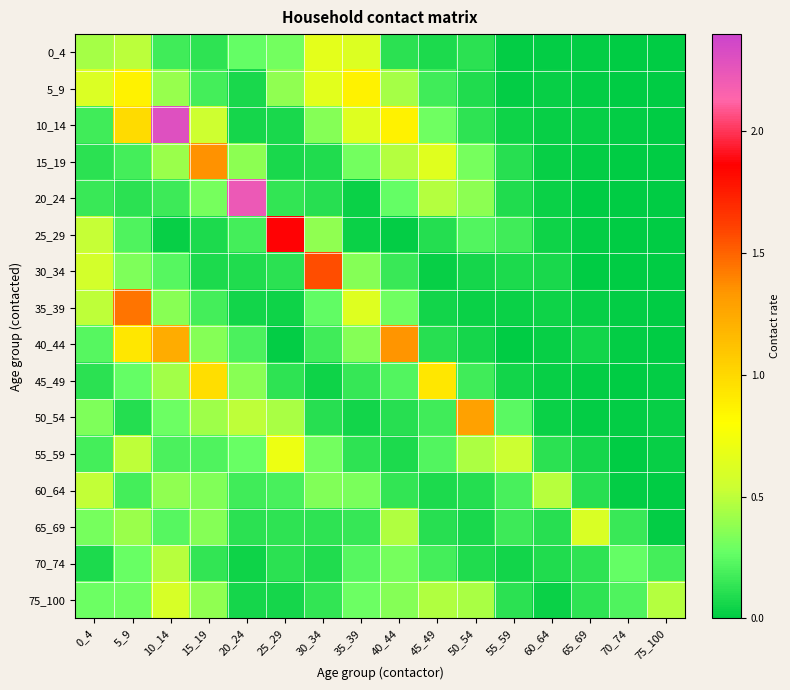

Reading left to right, extract all data points from this chart.

0_4: 0_4=0.4	5_9=0.5	10_14=0.2	15_19=0.1	20_24=0.3	25_29=0.3	30_34=0.7	35_39=0.6	40_44=0.1	45_49=0.1	50_54=0.1	55_59=0.0	60_64=0.0	65_69=0.0	70_74=0.0	75_100=0.0
5_9: 0_4=0.6	5_9=0.9	10_14=0.4	15_19=0.2	20_24=0.1	25_29=0.4	30_34=0.6	35_39=0.9	40_44=0.4	45_49=0.2	50_54=0.1	55_59=0.0	60_64=0.0	65_69=0.0	70_74=0.0	75_100=0.0
10_14: 0_4=0.2	5_9=1.0	10_14=2.3	15_19=0.5	20_24=0.1	25_29=0.1	30_34=0.3	35_39=0.6	40_44=0.9	45_49=0.3	50_54=0.1	55_59=0.0	60_64=0.0	65_69=0.0	70_74=0.0	75_100=0.0
15_19: 0_4=0.1	5_9=0.2	10_14=0.4	15_19=1.4	20_24=0.4	25_29=0.1	30_34=0.1	35_39=0.3	40_44=0.5	45_49=0.6	50_54=0.3	55_59=0.1	60_64=0.0	65_69=0.0	70_74=0.0	75_100=0.0
20_24: 0_4=0.2	5_9=0.1	10_14=0.2	15_19=0.3	20_24=2.2	25_29=0.1	30_34=0.1	35_39=0.0	40_44=0.3	45_49=0.5	50_54=0.4	55_59=0.1	60_64=0.0	65_69=0.0	70_74=0.0	75_100=0.0
25_29: 0_4=0.5	5_9=0.2	10_14=0.0	15_19=0.1	20_24=0.2	25_29=1.9	30_34=0.4	35_39=0.0	40_44=0.0	45_49=0.1	50_54=0.2	55_59=0.2	60_64=0.0	65_69=0.0	70_74=0.0	75_100=0.0
30_34: 0_4=0.6	5_9=0.3	10_14=0.2	15_19=0.1	20_24=0.1	25_29=0.1	30_34=1.6	35_39=0.4	40_44=0.2	45_49=0.0	50_54=0.1	55_59=0.1	60_64=0.1	65_69=0.0	70_74=0.0	75_100=0.0
35_39: 0_4=0.5	5_9=1.4	10_14=0.4	15_19=0.2	20_24=0.1	25_29=0.0	30_34=0.3	35_39=0.6	40_44=0.3	45_49=0.1	50_54=0.0	55_59=0.0	60_64=0.0	65_69=0.0	70_74=0.0	75_100=0.0
40_44: 0_4=0.2	5_9=0.9	10_14=1.2	15_19=0.4	20_24=0.2	25_29=0.0	30_34=0.2	35_39=0.3	40_44=1.3	45_49=0.1	50_54=0.1	55_59=0.0	60_64=0.0	65_69=0.0	70_74=0.0	75_100=0.0
45_49: 0_4=0.1	5_9=0.3	10_14=0.4	15_19=1.0	20_24=0.4	25_29=0.1	30_34=0.0	35_39=0.1	40_44=0.2	45_49=0.9	50_54=0.2	55_59=0.1	60_64=0.0	65_69=0.0	70_74=0.0	75_100=0.0
50_54: 0_4=0.3	5_9=0.1	10_14=0.3	15_19=0.4	20_24=0.5	25_29=0.4	30_34=0.1	35_39=0.0	40_44=0.1	45_49=0.2	50_54=1.3	55_59=0.2	60_64=0.0	65_69=0.0	70_74=0.0	75_100=0.0
55_59: 0_4=0.2	5_9=0.5	10_14=0.2	15_19=0.2	20_24=0.3	25_29=0.7	30_34=0.3	35_39=0.1	40_44=0.1	45_49=0.2	50_54=0.5	55_59=0.5	60_64=0.1	65_69=0.1	70_74=0.0	75_100=0.0
60_64: 0_4=0.5	5_9=0.2	10_14=0.4	15_19=0.3	20_24=0.2	25_29=0.2	30_34=0.3	35_39=0.3	40_44=0.1	45_49=0.1	50_54=0.1	55_59=0.2	60_64=0.5	65_69=0.1	70_74=0.0	75_100=0.0
65_69: 0_4=0.3	5_9=0.4	10_14=0.2	15_19=0.4	20_24=0.1	25_29=0.1	30_34=0.1	35_39=0.1	40_44=0.5	45_49=0.1	50_54=0.1	55_59=0.2	60_64=0.1	65_69=0.6	70_74=0.2	75_100=0.0
70_74: 0_4=0.1	5_9=0.3	10_14=0.5	15_19=0.1	20_24=0.0	25_29=0.1	30_34=0.1	35_39=0.2	40_44=0.3	45_49=0.2	50_54=0.1	55_59=0.0	60_64=0.1	65_69=0.1	70_74=0.3	75_100=0.2
75_100: 0_4=0.3	5_9=0.3	10_14=0.6	15_19=0.4	20_24=0.1	25_29=0.1	30_34=0.1	35_39=0.3	40_44=0.4	45_49=0.5	50_54=0.4	55_59=0.1	60_64=0.0	65_69=0.1	70_74=0.2	75_100=0.5